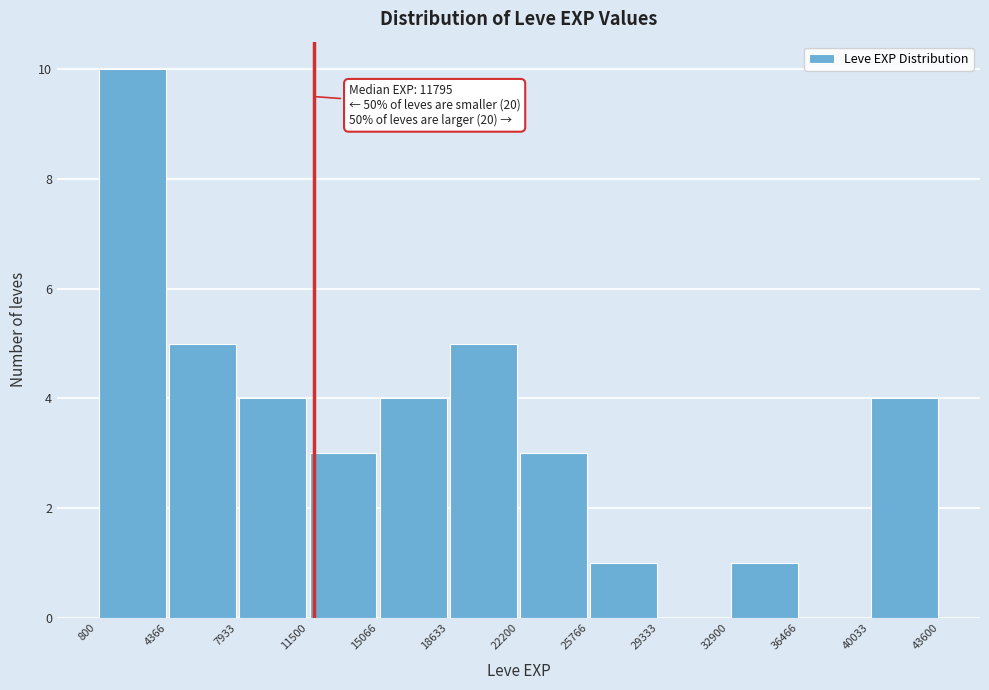

Which range on the x-axis has the tallest bar?

800 to 4366